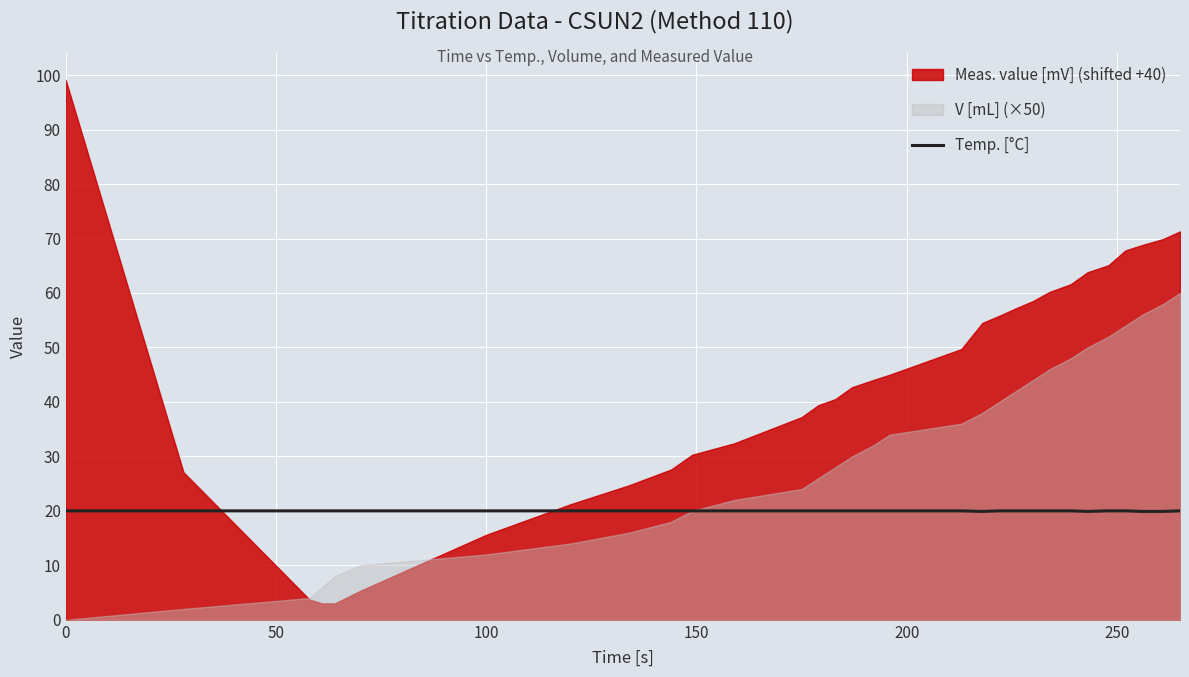

Count the values in the range 20 to 21.

27